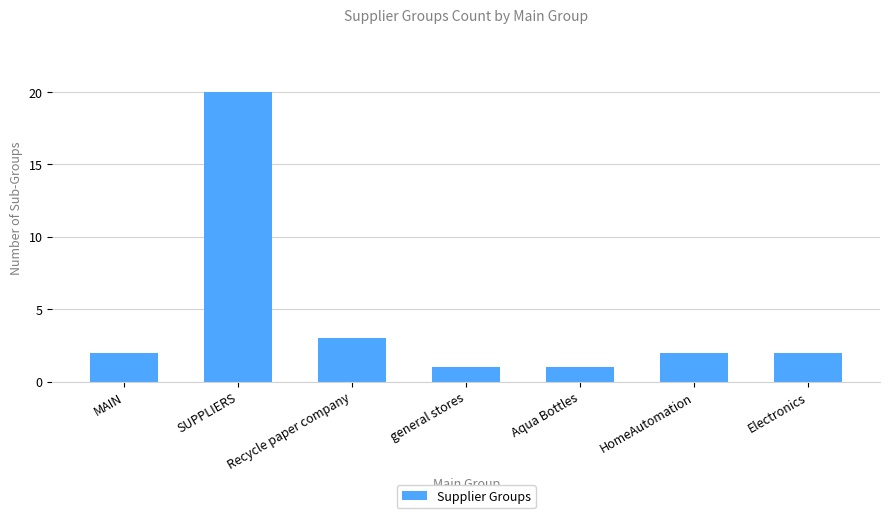

Which category has the highest value across all series?

SUPPLIERS